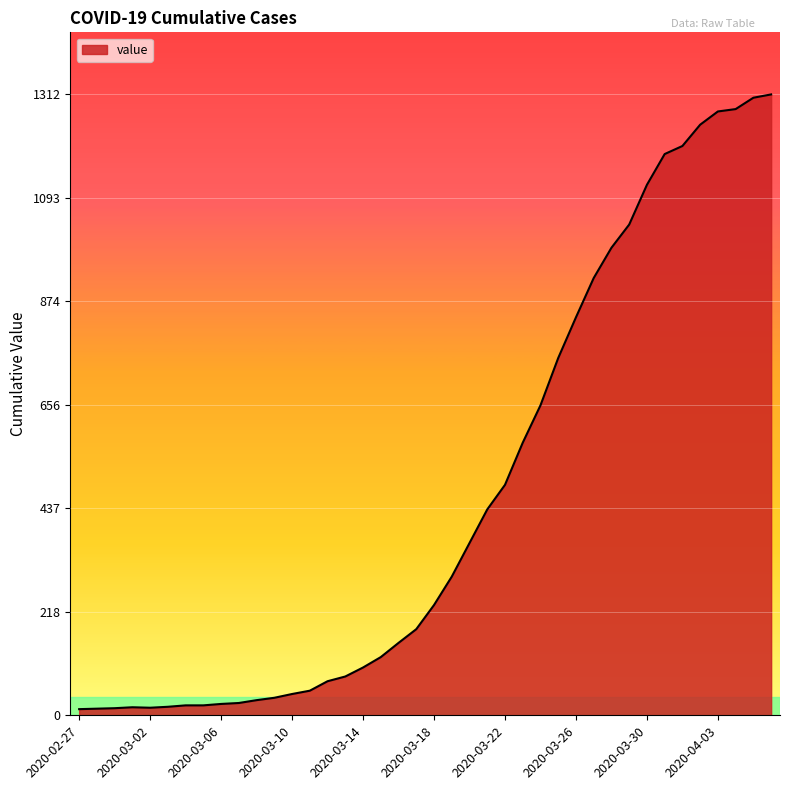

What is the minimum value shown in the chart?

13